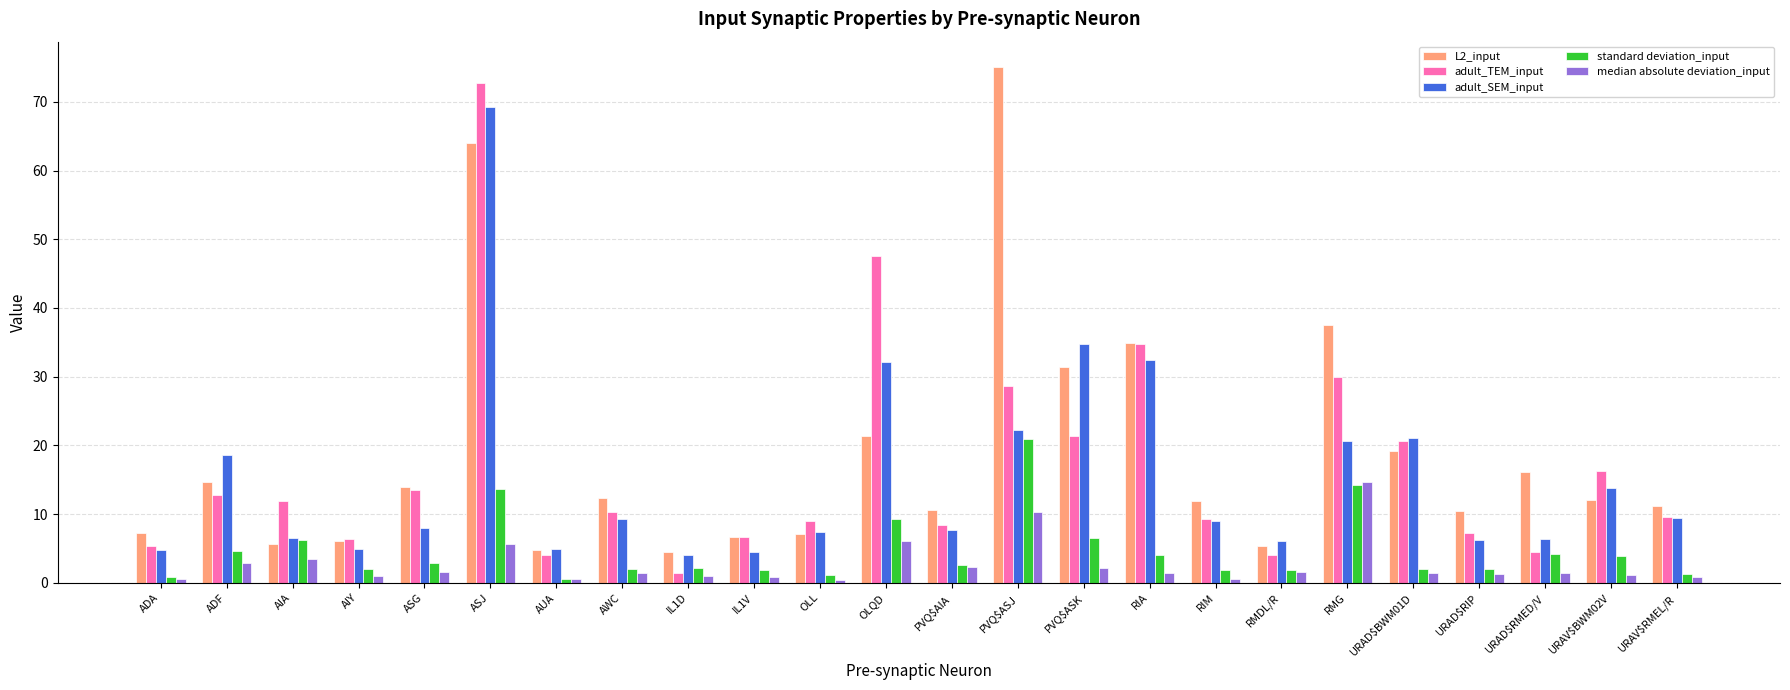

What is the total value across all series at ASG?

40.0